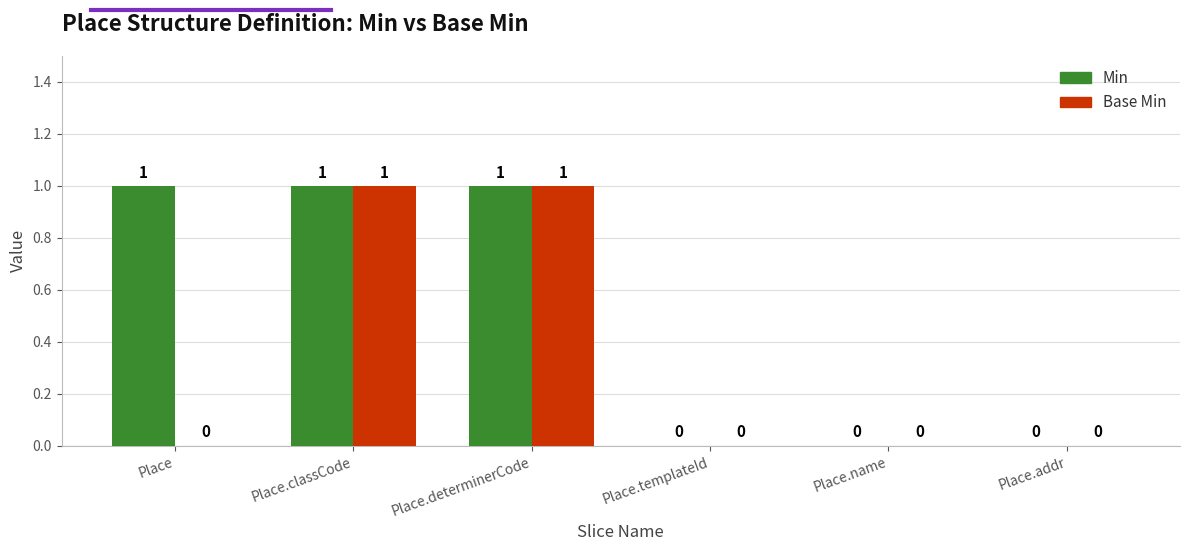

What are all the series names shown in the legend?

Min, Base Min